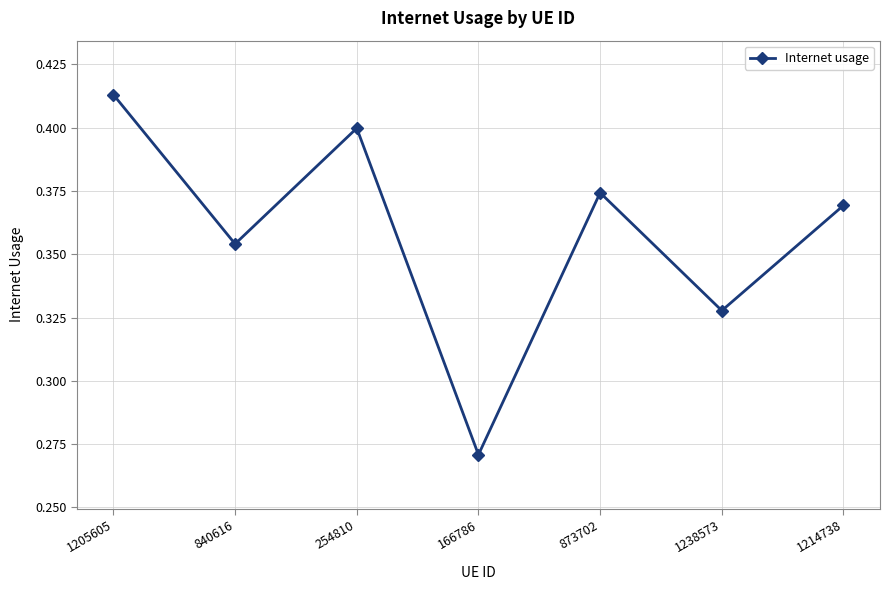

How many interior local valleys (lower than both neighbors) does the data have?

3